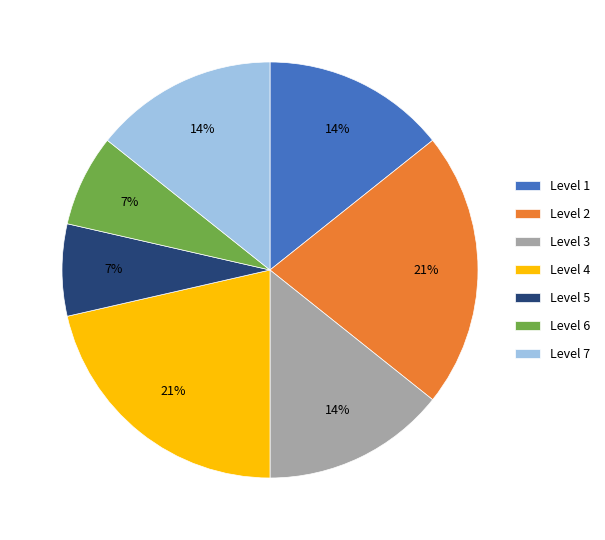

Do Level 6 and Level 3 together represent more than half of the pie?

No